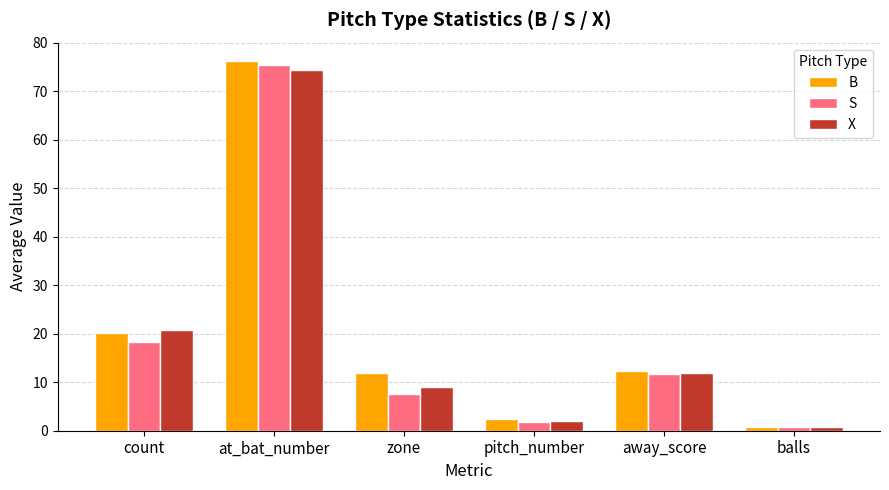

Does the chart contain stacked bars?

No